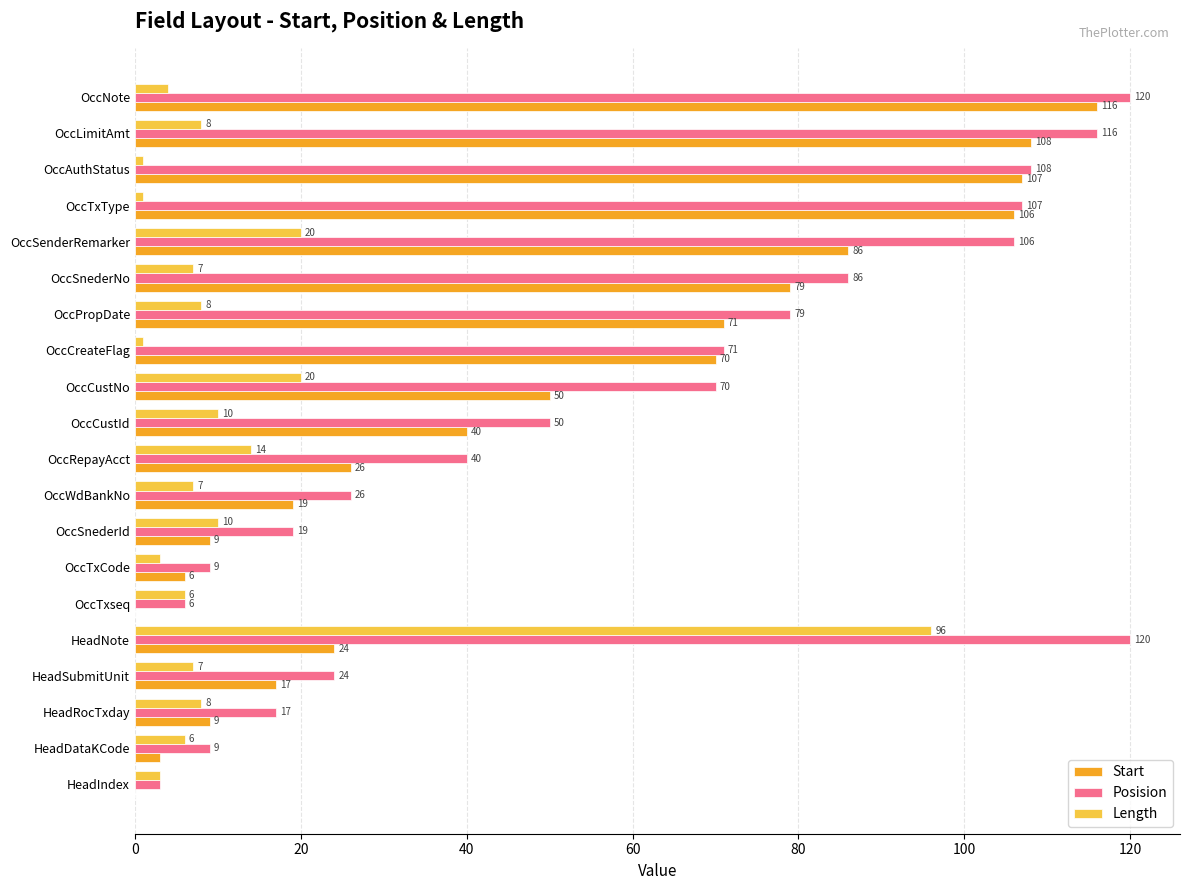

The value of Length at OccTxCode is 3. True or false?

True